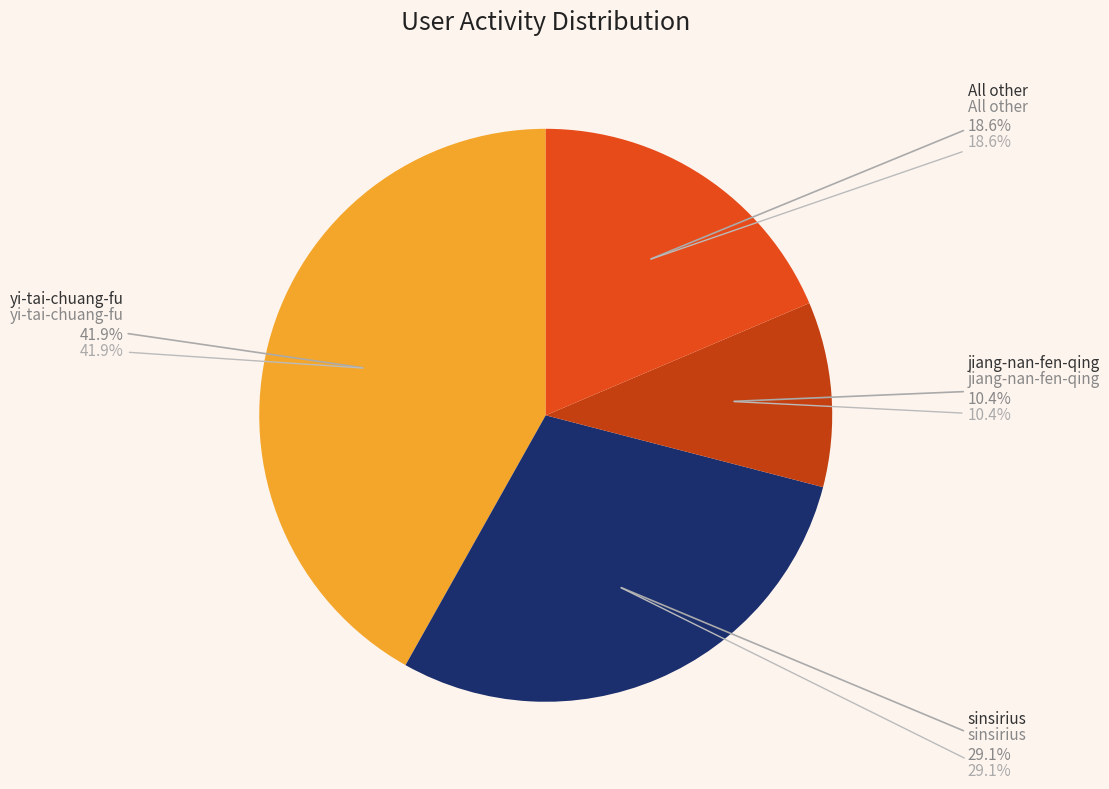

Does blogkid represent more than half of the total?

No